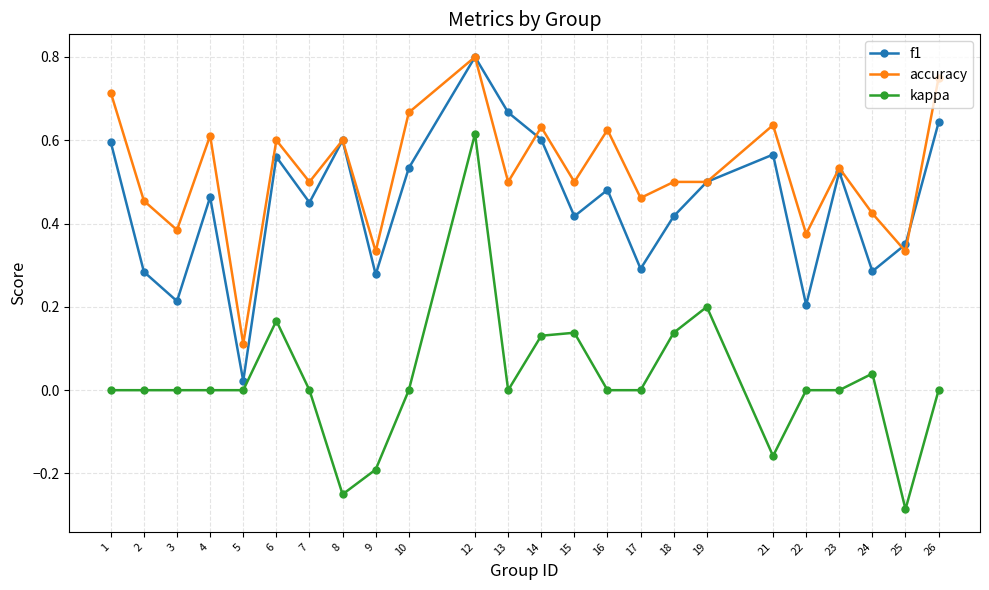

At 10, list the series in order from smallest to largest.

kappa, f1, accuracy